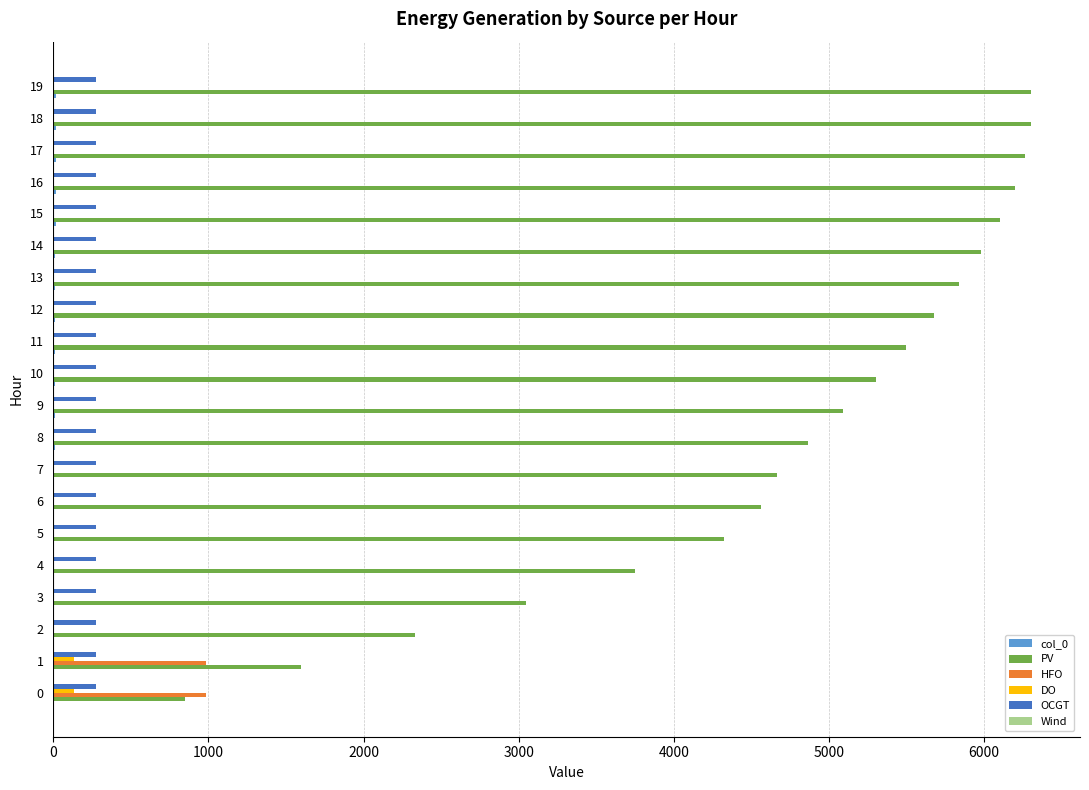

True or false: HFO has a value of -478.1 at 19.

False